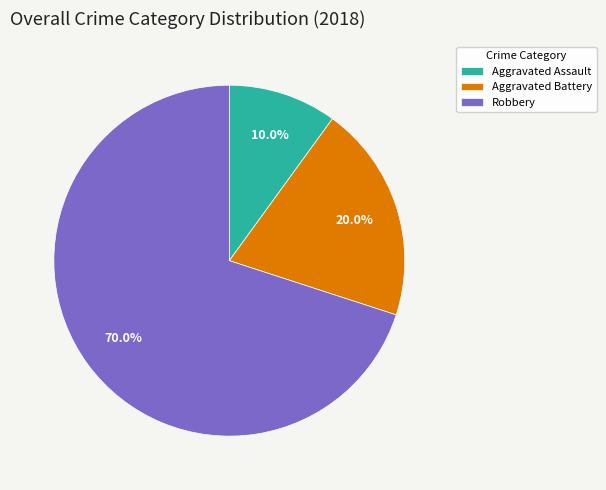

Which category has the smallest portion of the pie?

Aggravated Assault